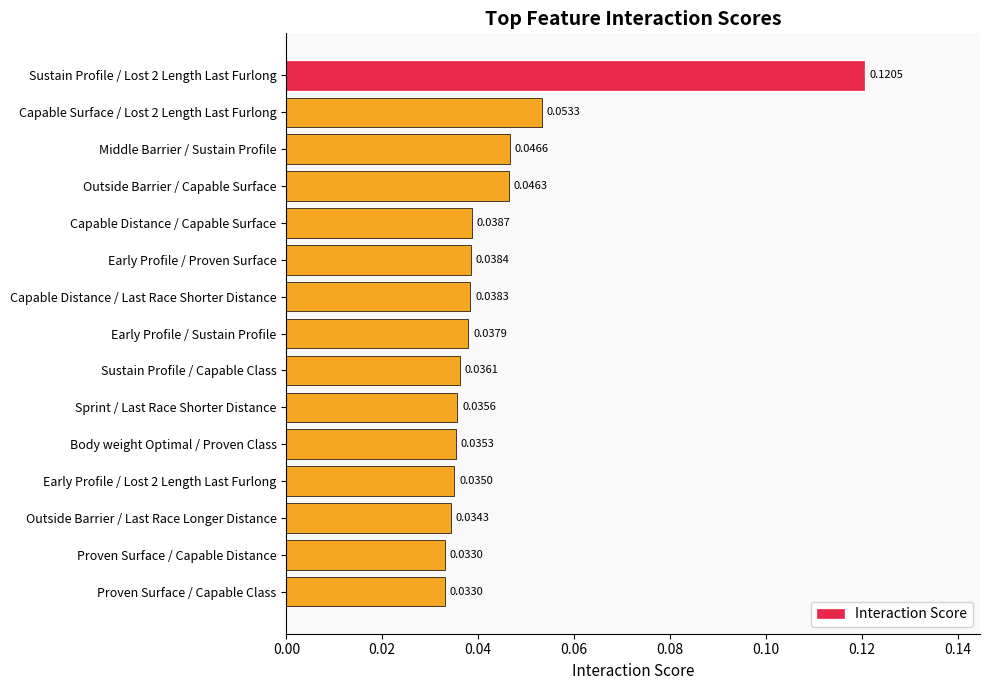

What is the sum of all values?

0.7